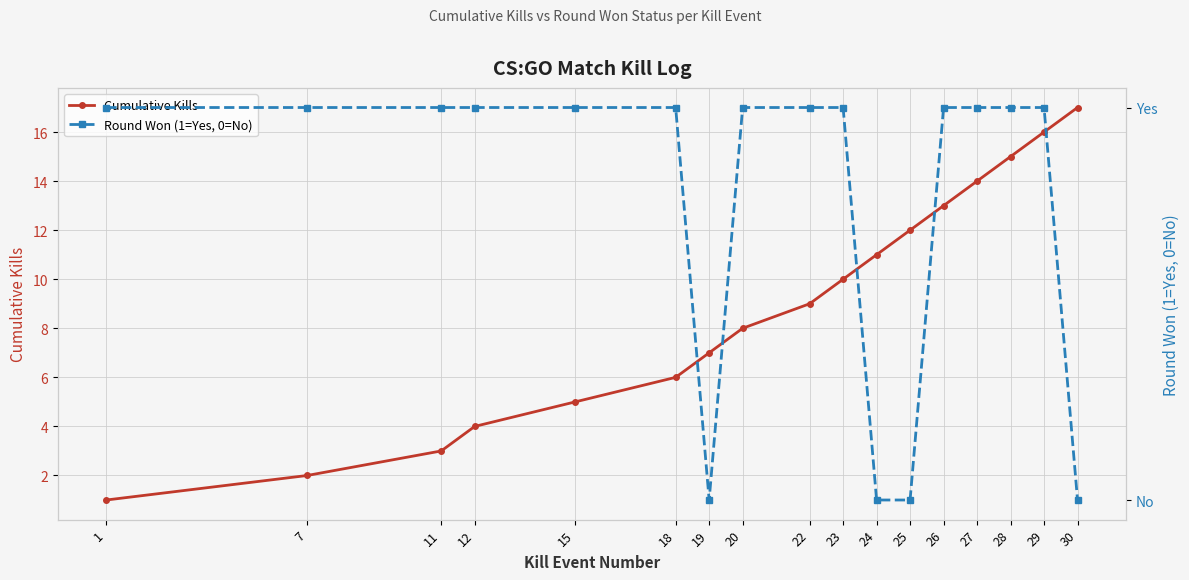

At which category does the chart reach its minimum across all series?

19